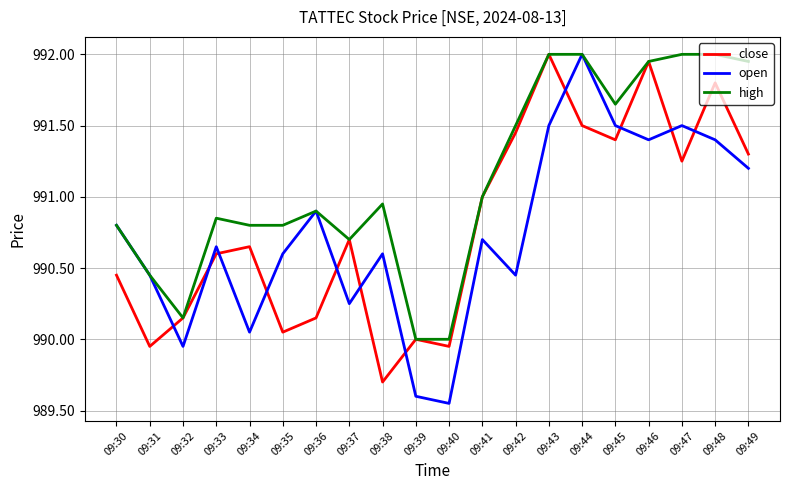

Which series changed the most between 09:47 and 09:49?

open